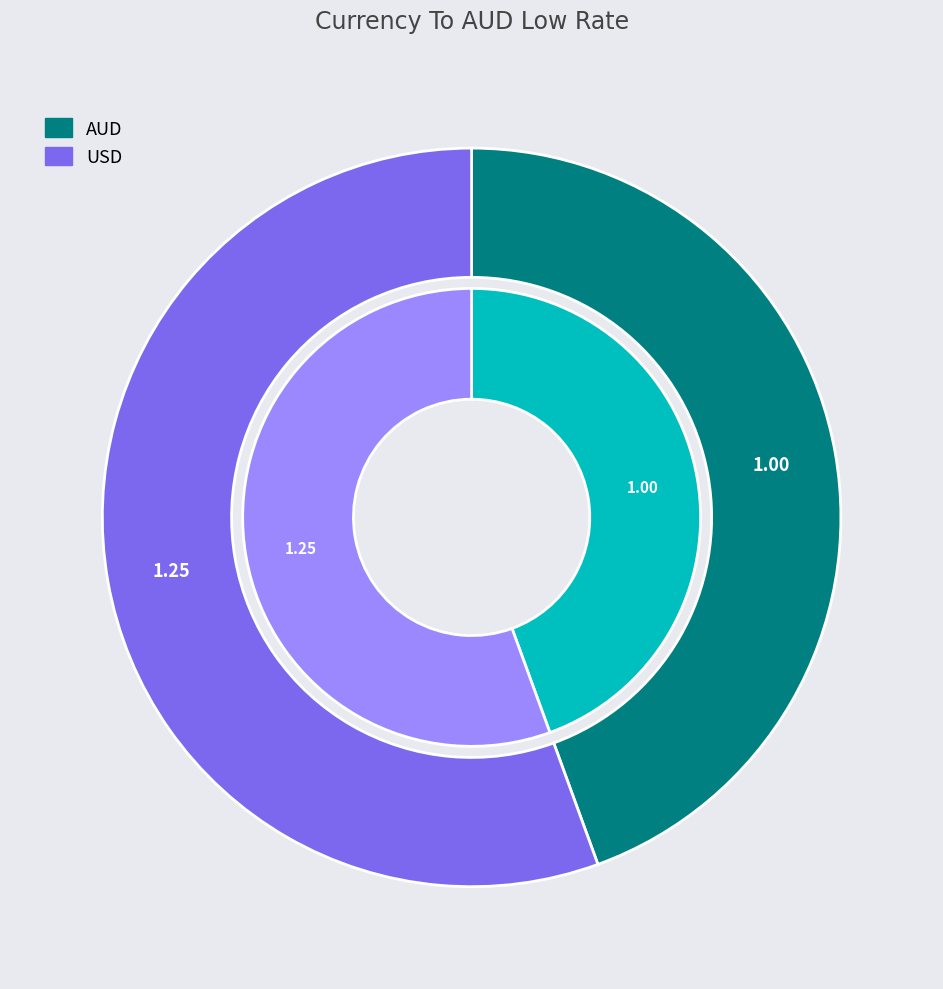

To the nearest percent, what is the combined percentage of USD and AUD?

100%